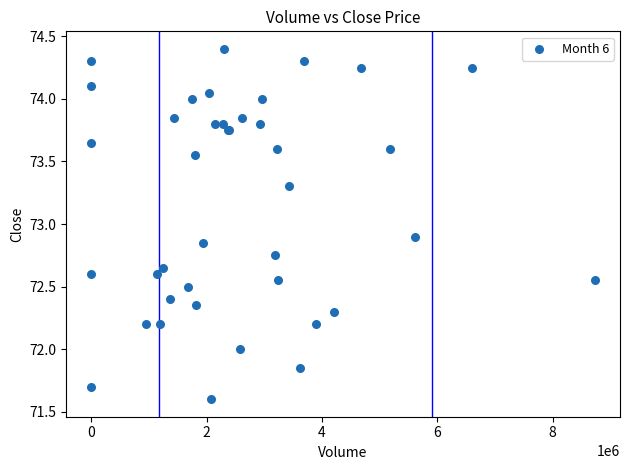

What Y value in the scatter plot is closest to 73?

72.9